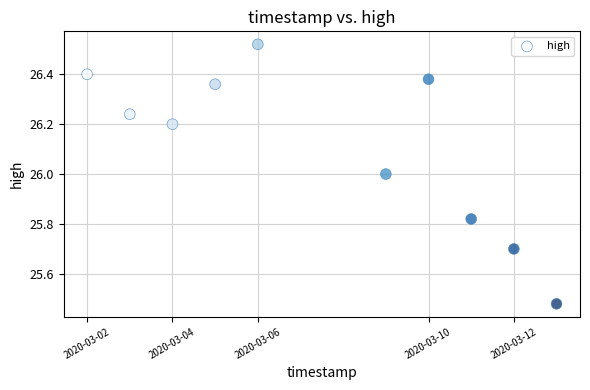

What is the range of Y values (max minus min)?

1.0